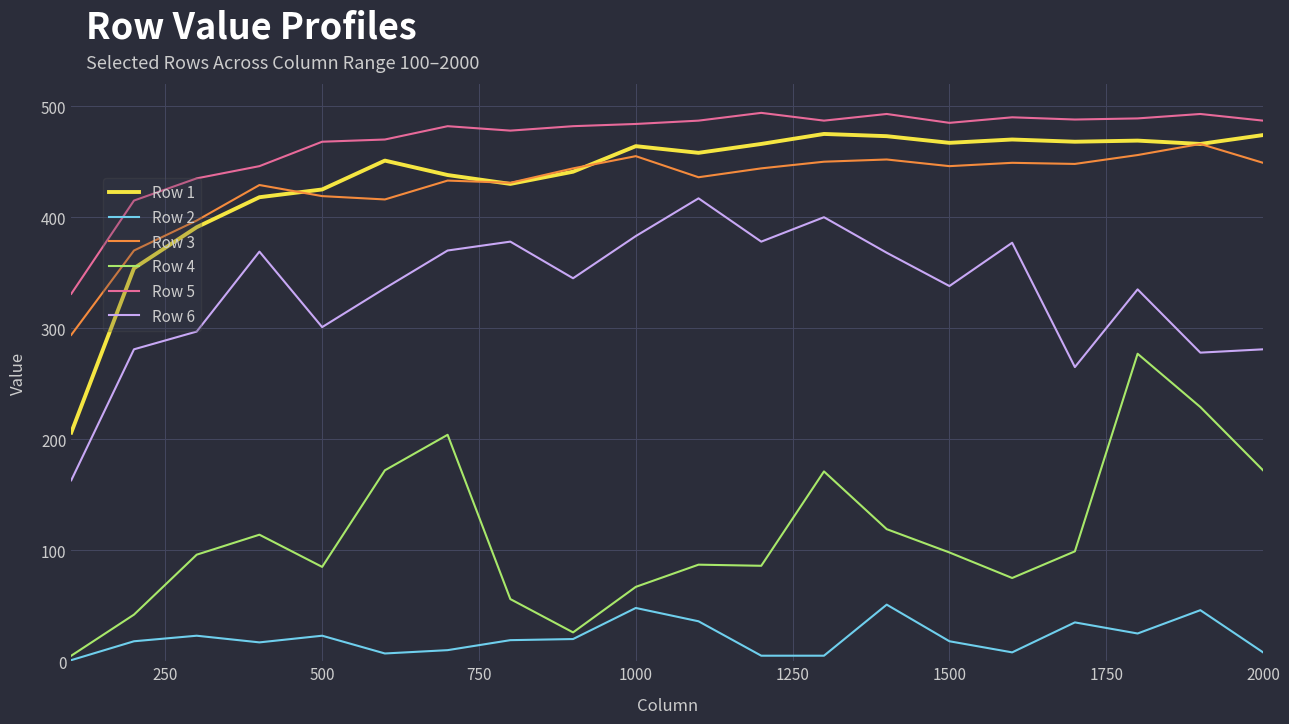

What is the greatest value displayed?

494